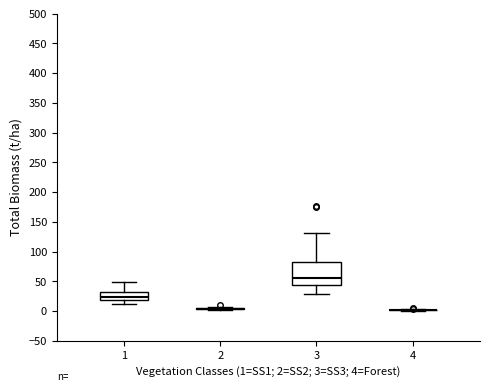

Which box is the tallest, from its lower edge to its upper edge?

3